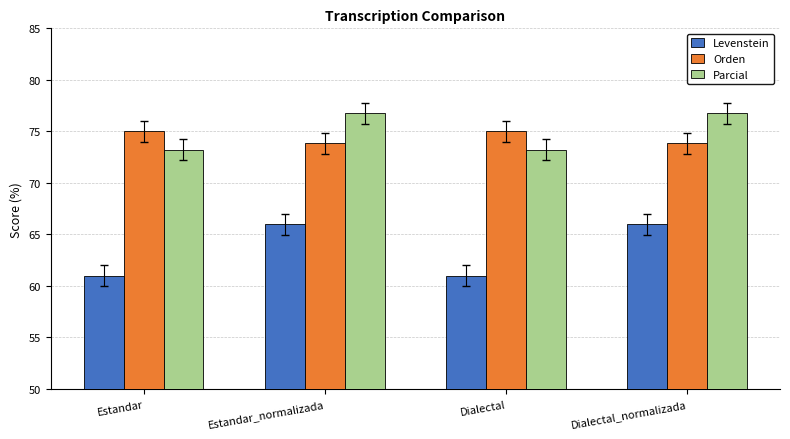

Does the chart contain any negative values?

No